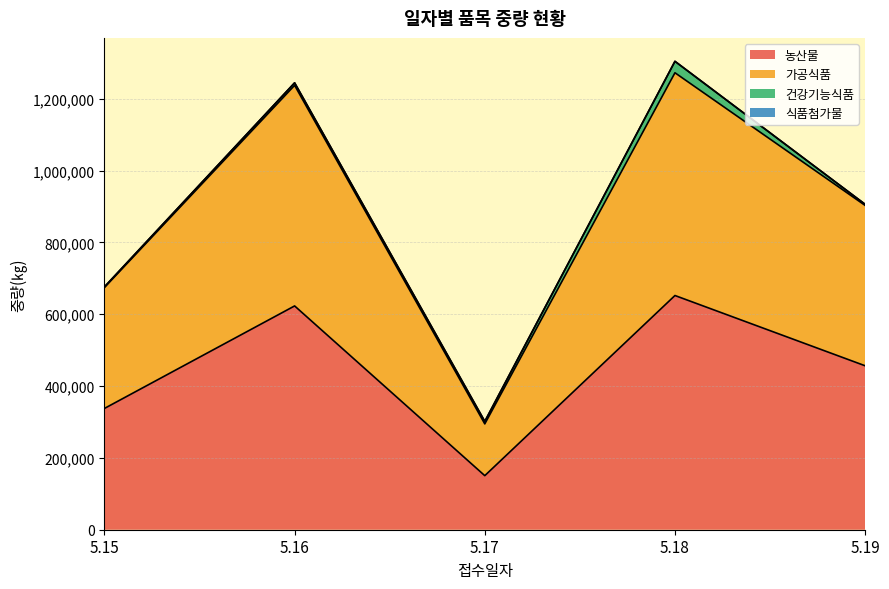

Rank the categories by 농산물 value from lowest to highest.

5.17, 5.15, 5.19, 5.16, 5.18